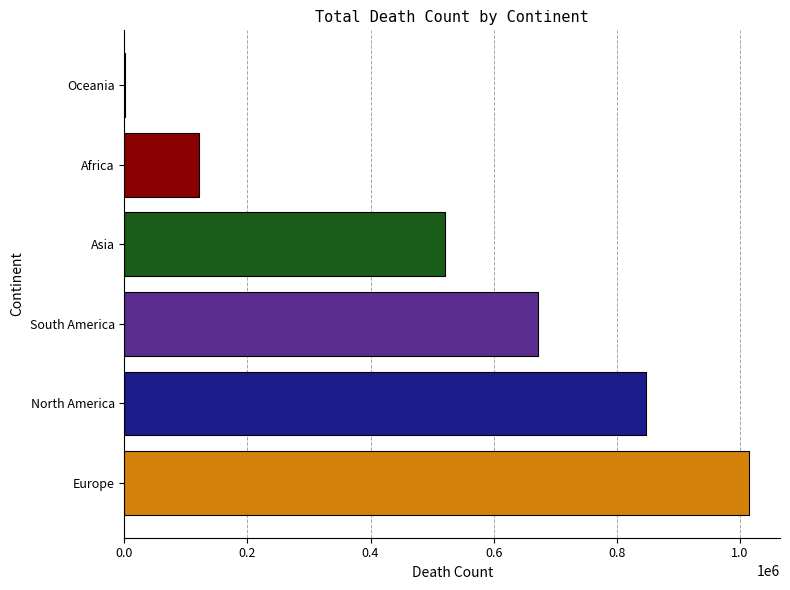

At which category does the chart reach its peak across all series?

Europe